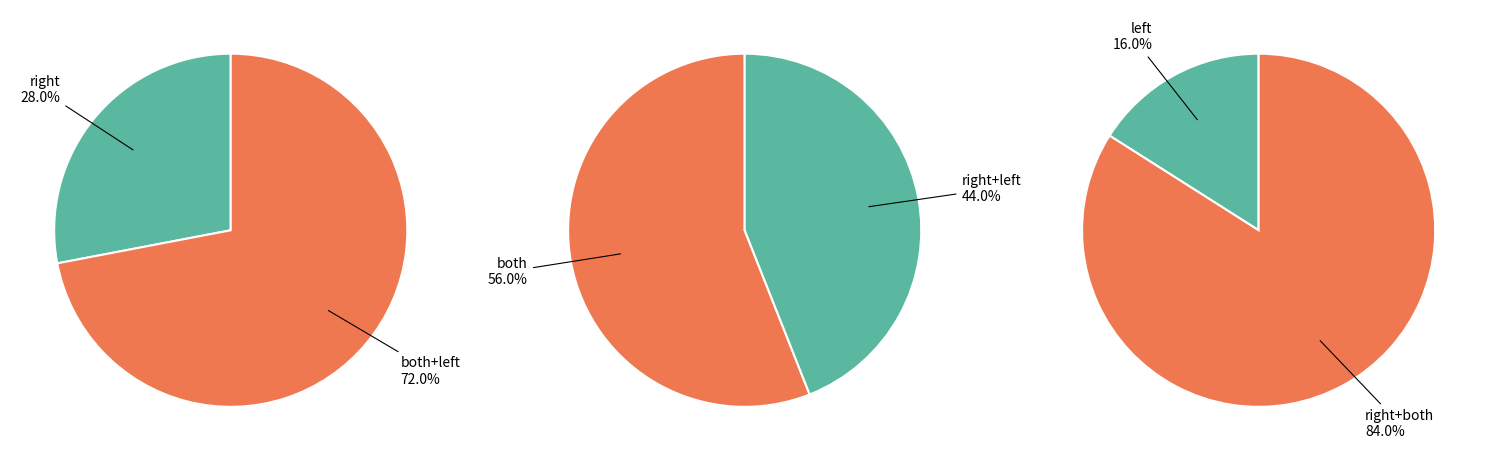

Rank the categories by value from highest to lowest.

both, right, left